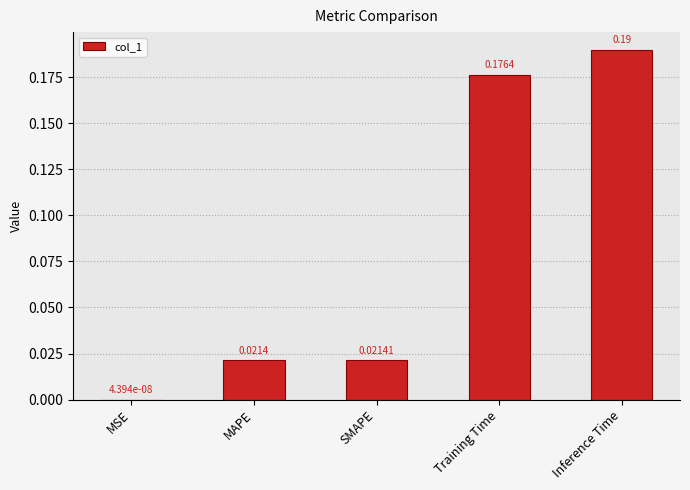

At which label is the value closest to 0?

MSE